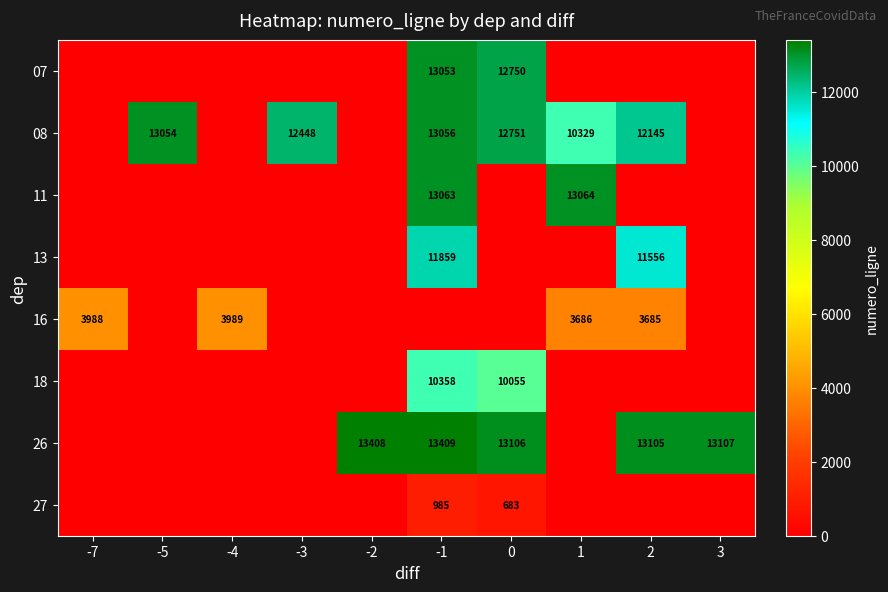

Is it true that 26 equals 5243 at -1?

False